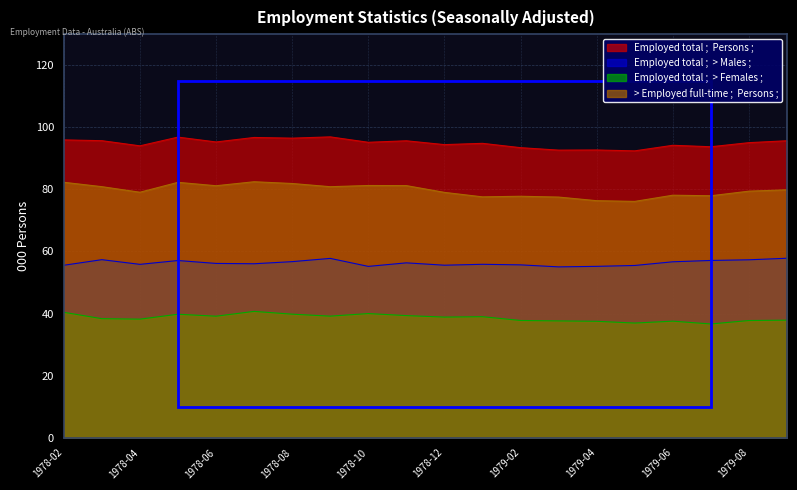

What is the sum of all > Employed full-time ;  Persons ; values?

1593.0